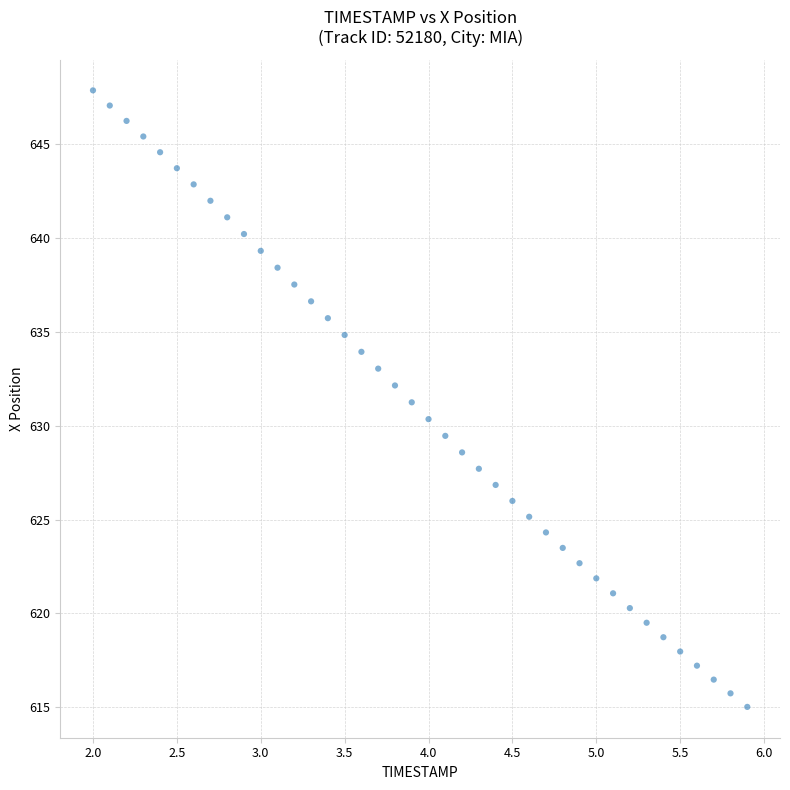

What is the range of Y values (max minus min)?

32.9